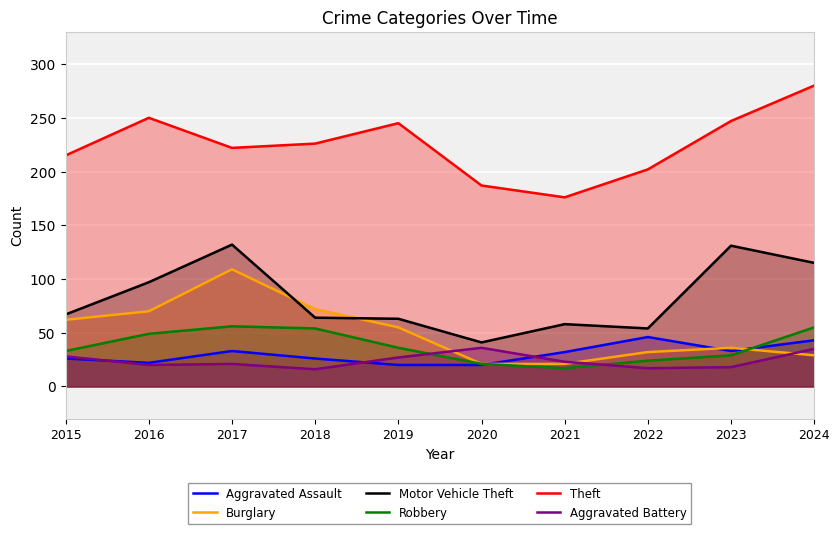

At 2024, list the series in order from smallest to largest.

Burglary, Aggravated Battery, Aggravated Assault, Robbery, Motor Vehicle Theft, Theft